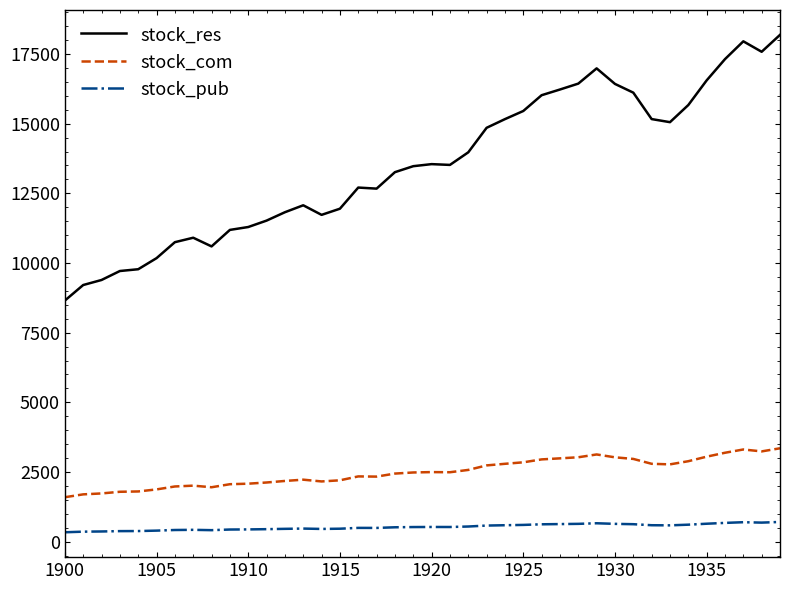

Which series has the widest spread of values?

stock_res